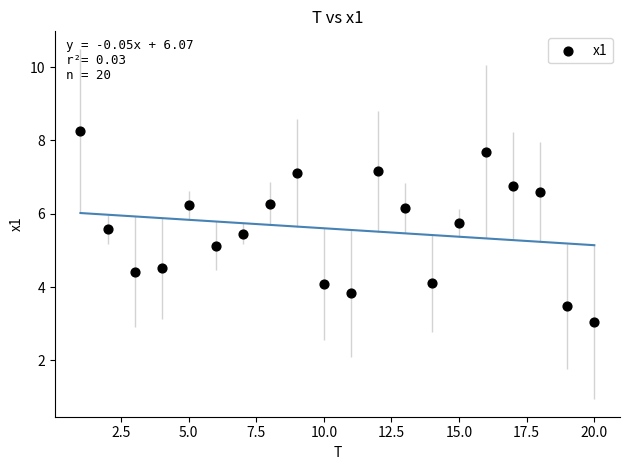

What is the range of Y values (max minus min)?

5.2